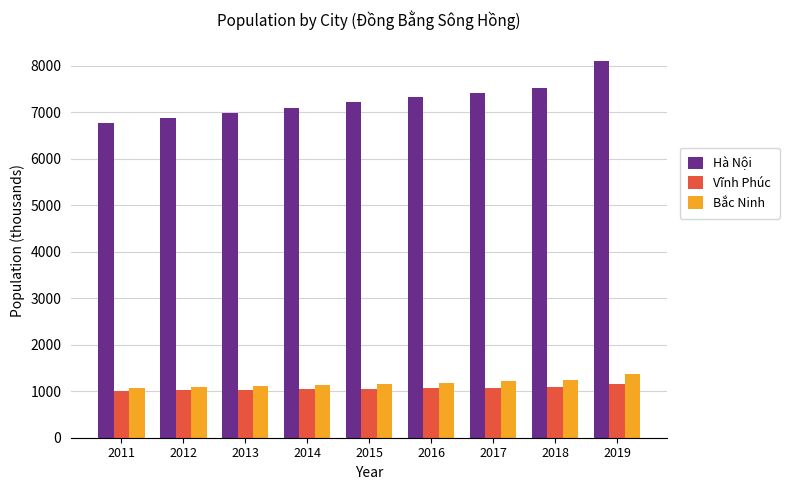

What is the value of the Vĩnh Phúc bar at the 2nd from the left?

1022.4